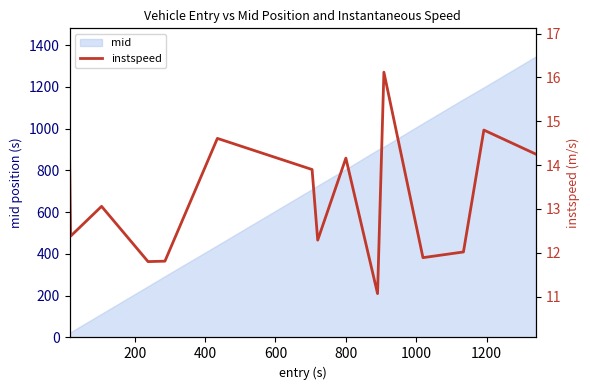

True or false: the data has more than 0 interior local peaks.

True